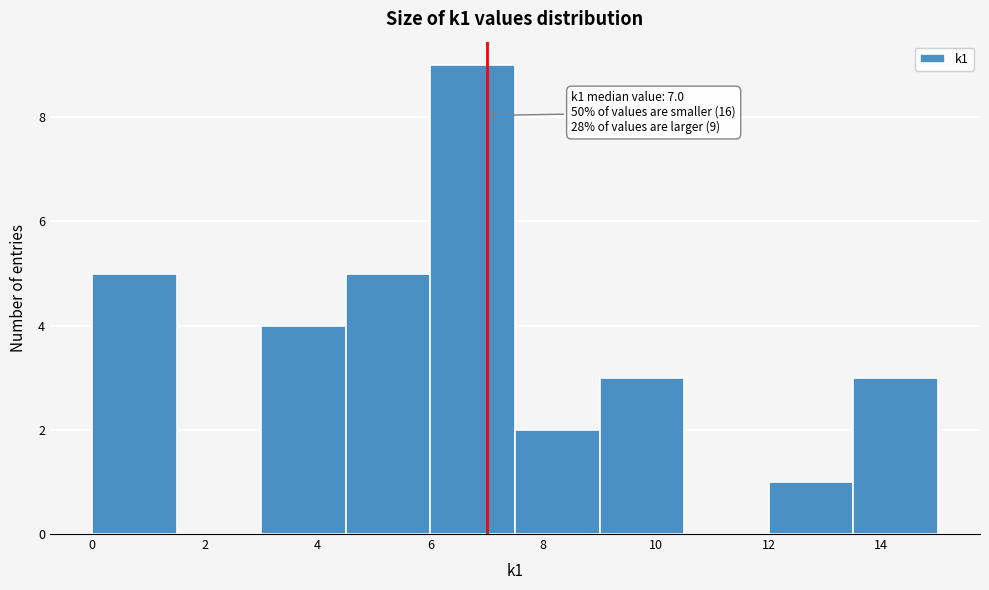

Over which range of the x-axis is the bar tallest?

6.0 to 7.5